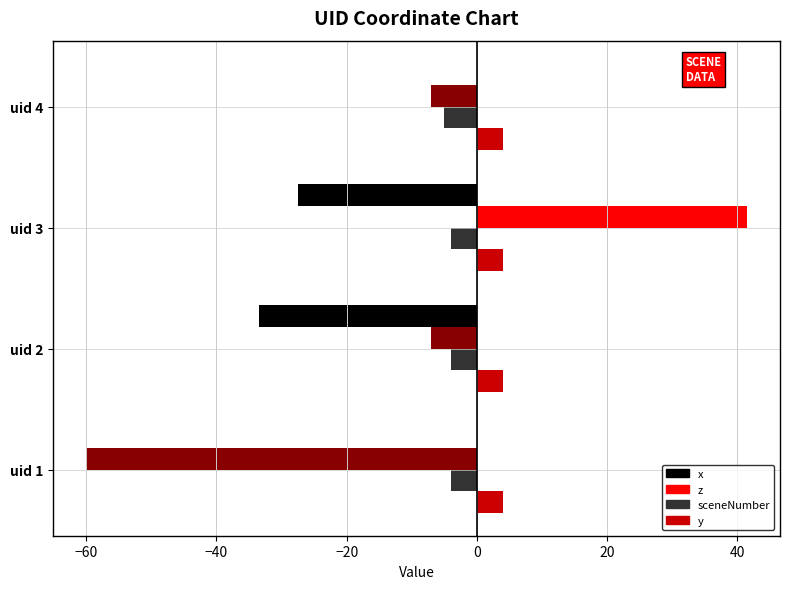

What is the total value across all series at uid 1?

-60.0